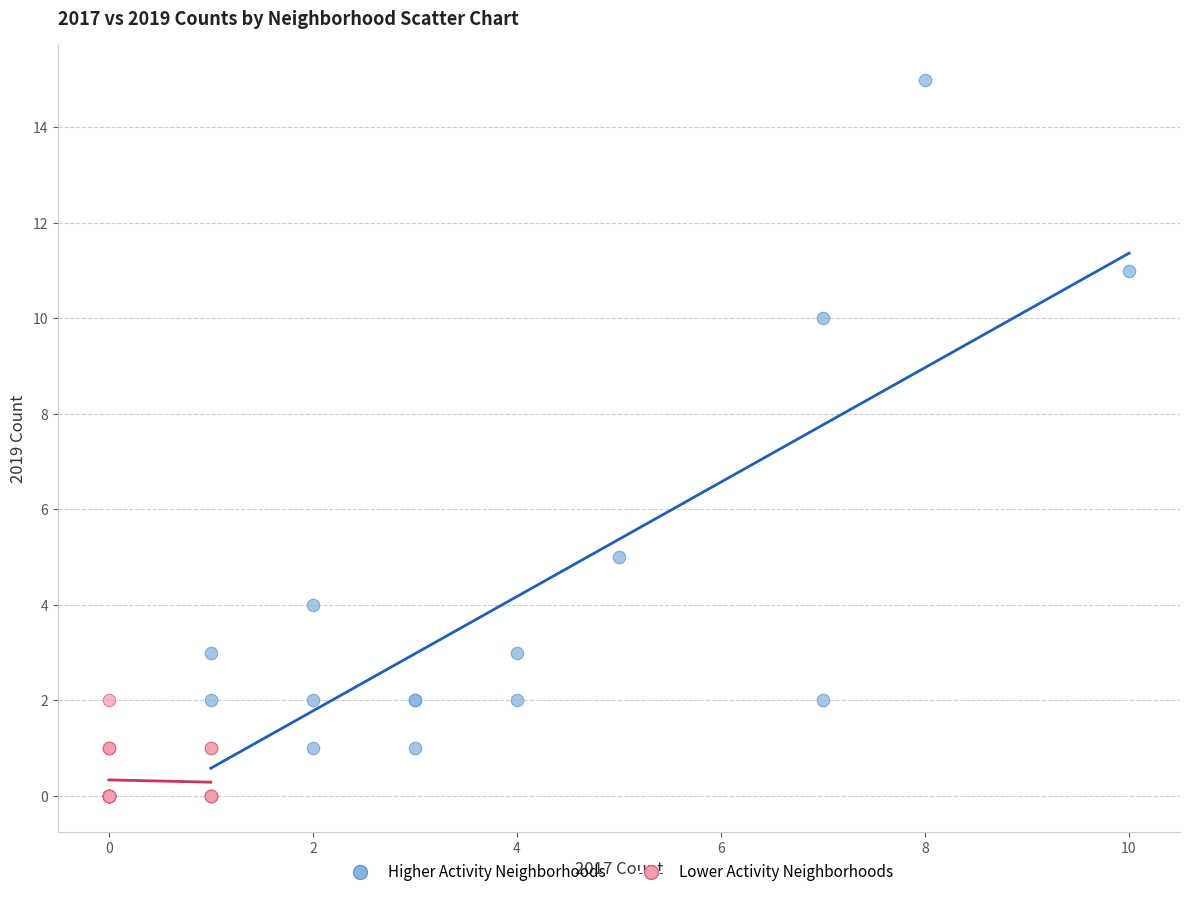

Which series reaches the minimum Y coordinate?

Lower Activity Neighborhoods